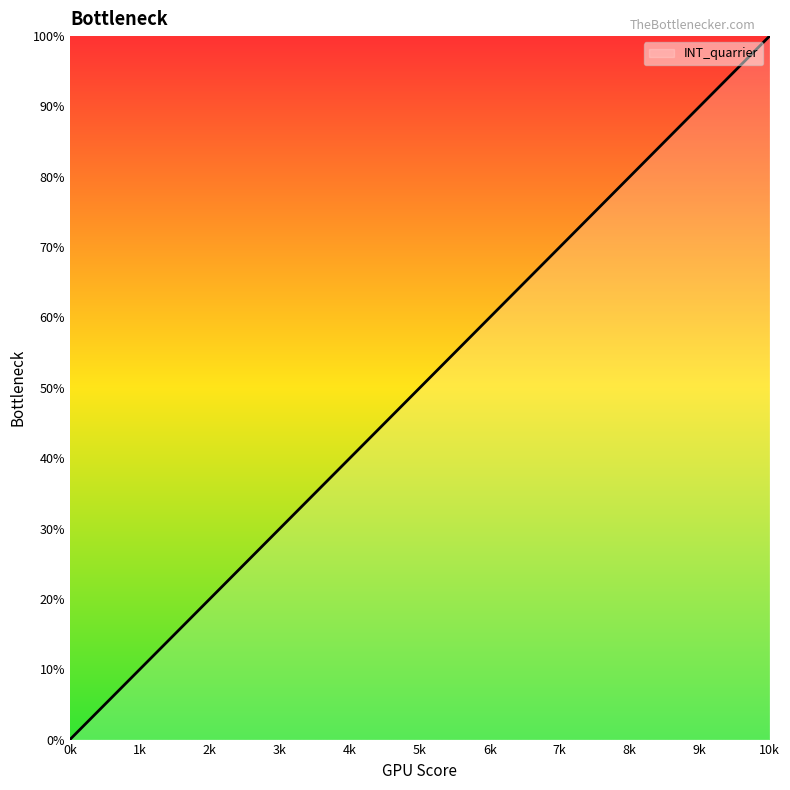

What is the average value?

5